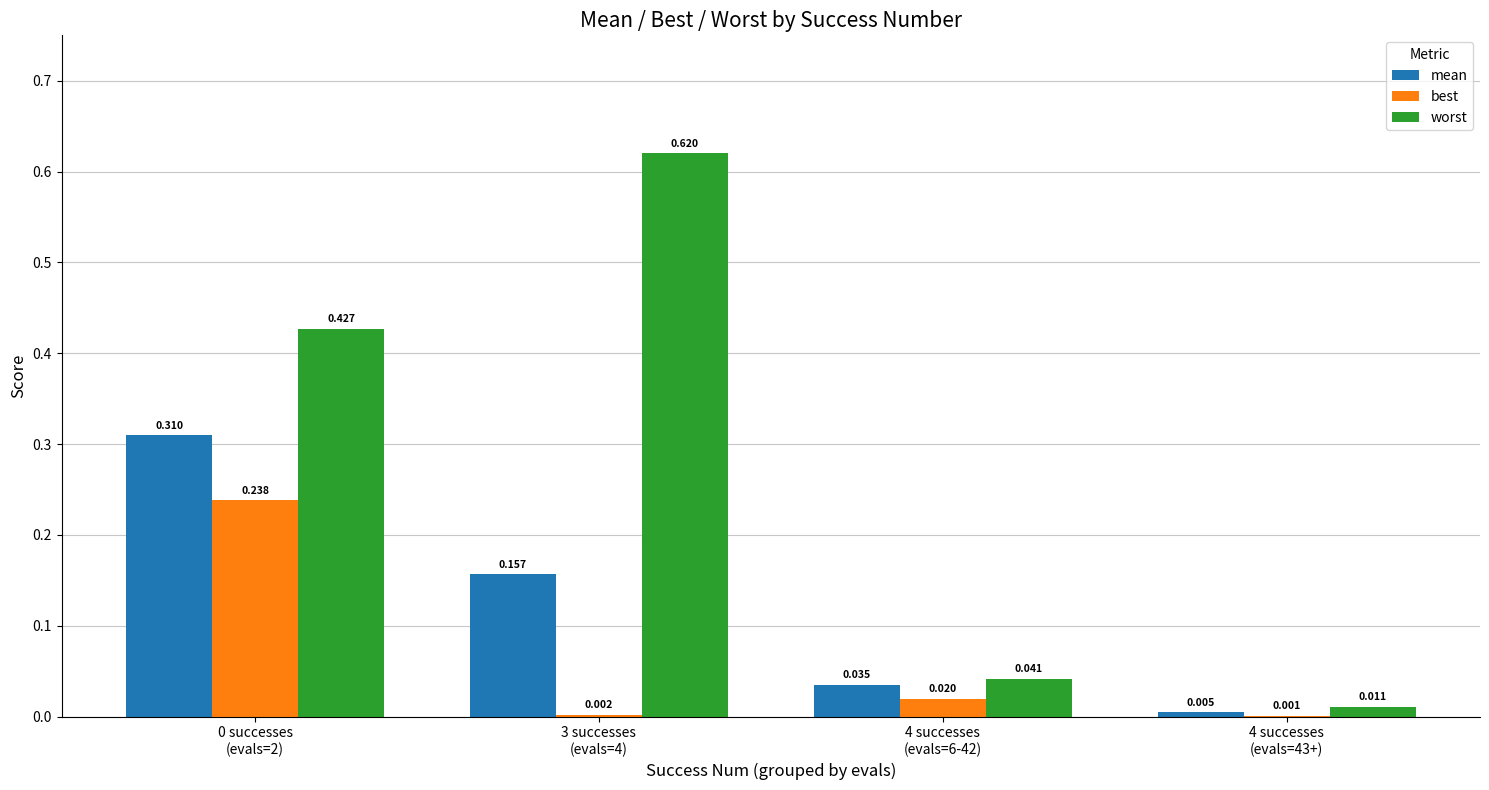

How many categories are shown in the chart?

4